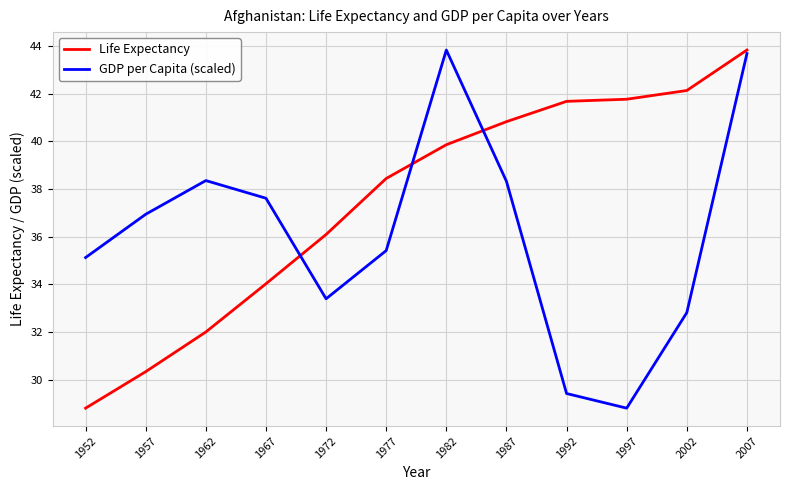

What is the total value across all series at 1972?

69.5